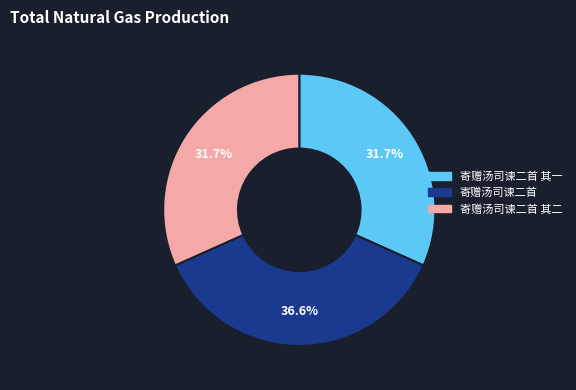

What is the ratio of the value at 寄赠汤司谏二首 to the value at 寄赠汤司谏二首 其二?

1.2